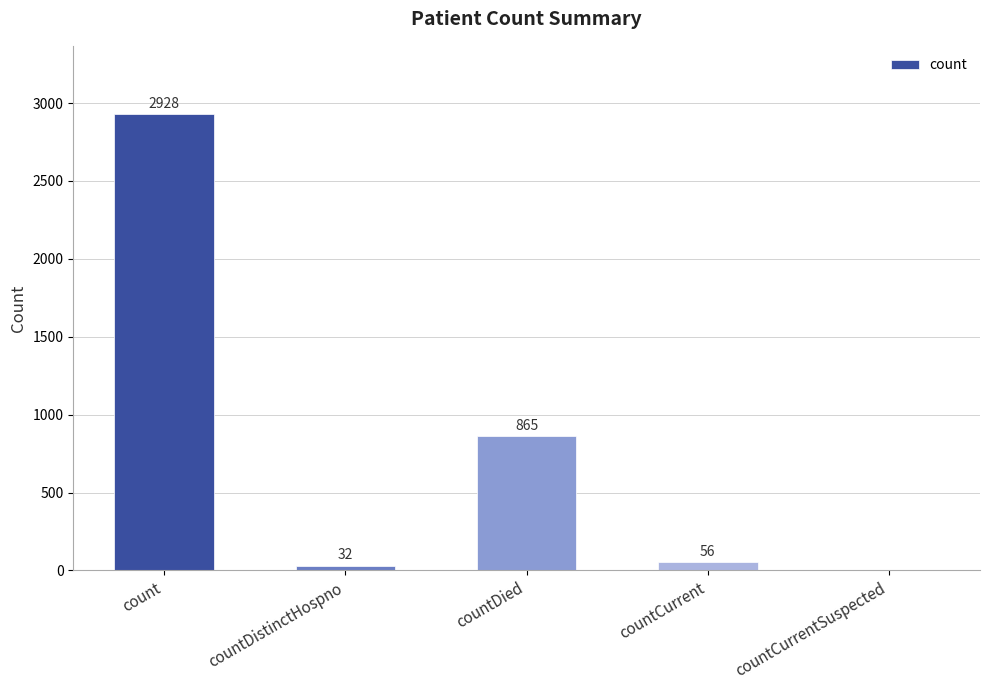

What is the difference between the values at countCurrentSuspected and countDied?

865